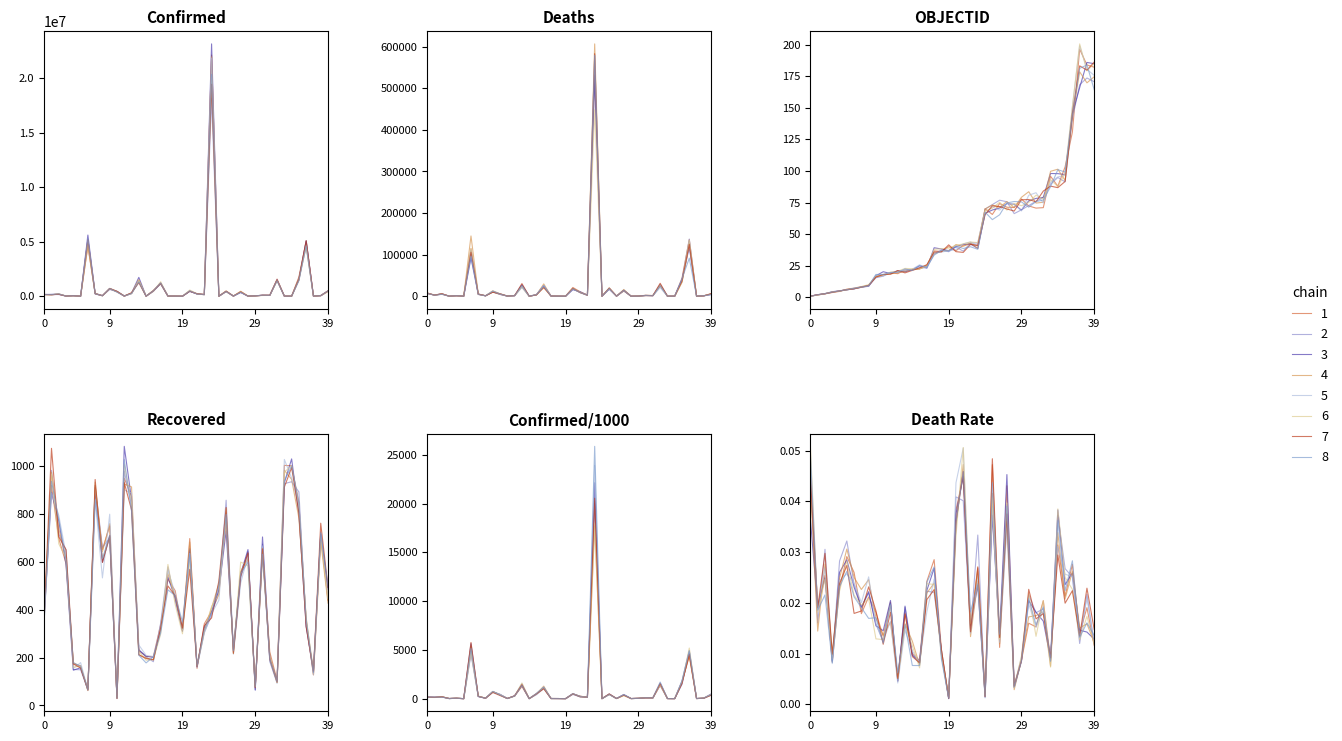

True or false: OBJECTID has a value of 2.1 at Angola.

False